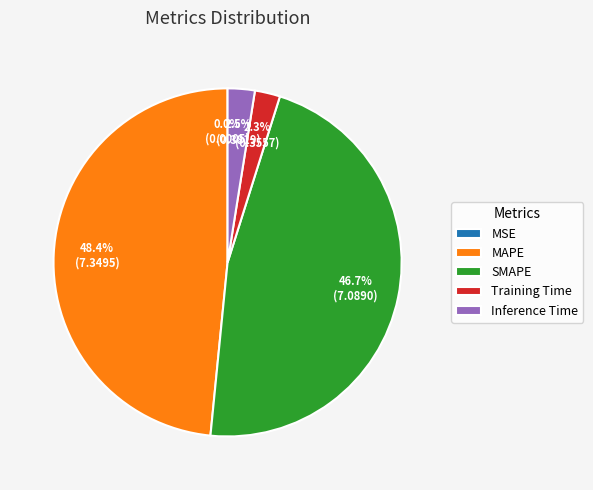

Which slice is the largest?

MAPE